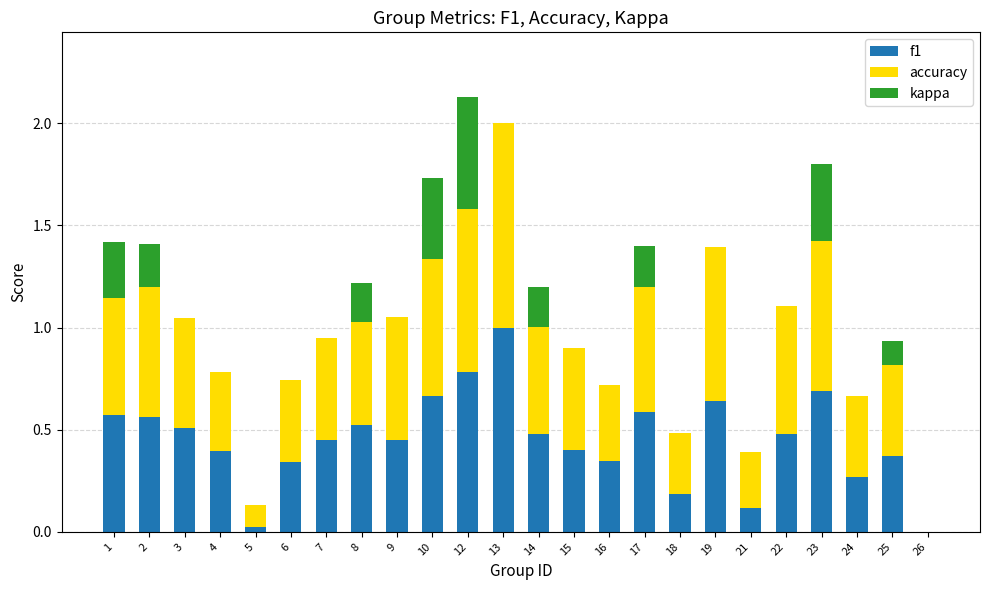

The value of f1 at 18 is 0.2. True or false?

True